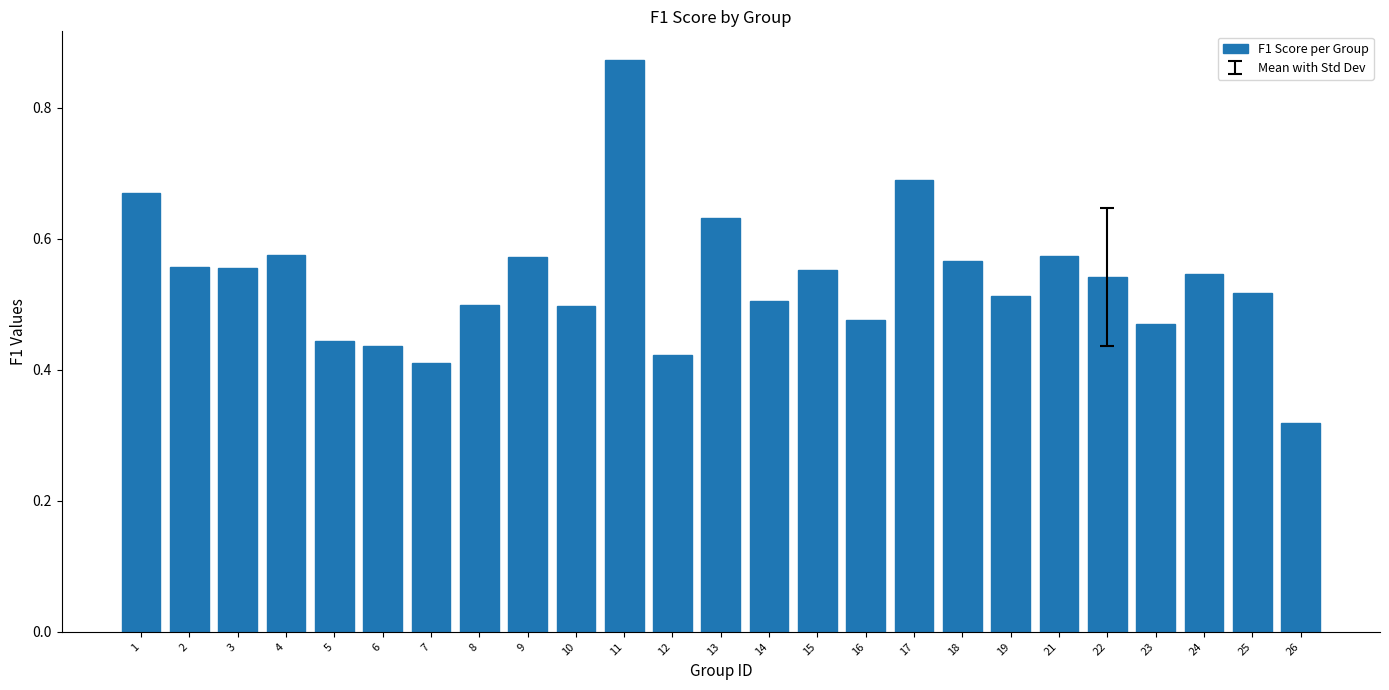

At which label is the value closest to 0?

26